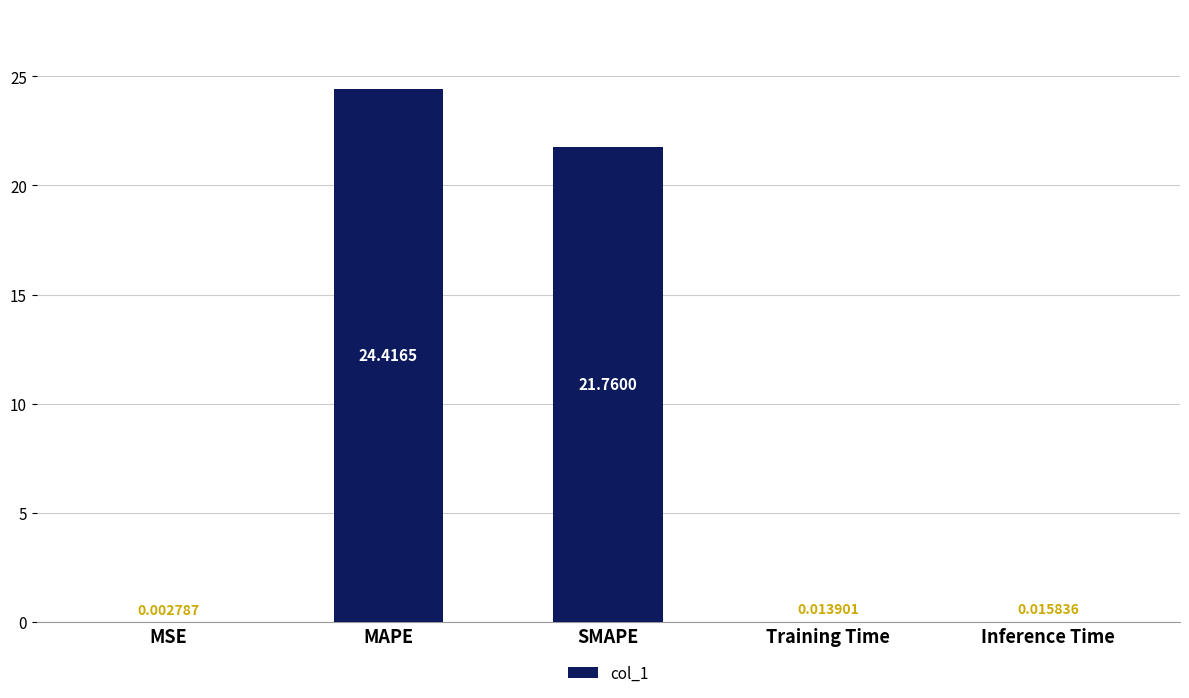

Which category has the highest value across all series?

MAPE